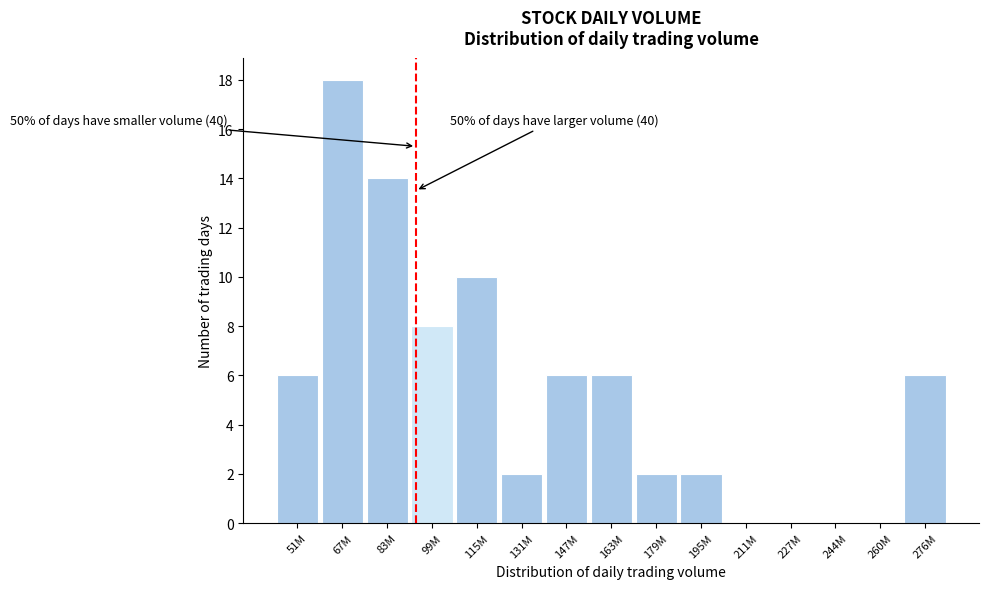

Reading left to right, transcribe all the data shown in this chart.

51M=6	67M=18	83M=14	99M=8	115M=10	131M=2	147M=6	163M=6	179M=2	195M=2	211M=0	227M=0	244M=0	260M=0	276M=6